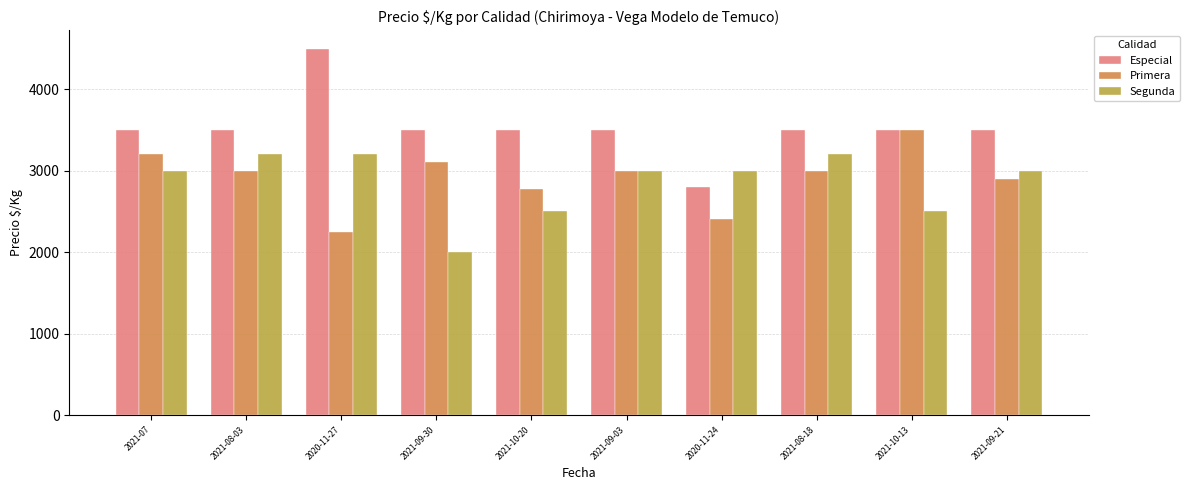

How many categories are shown in the chart?

10